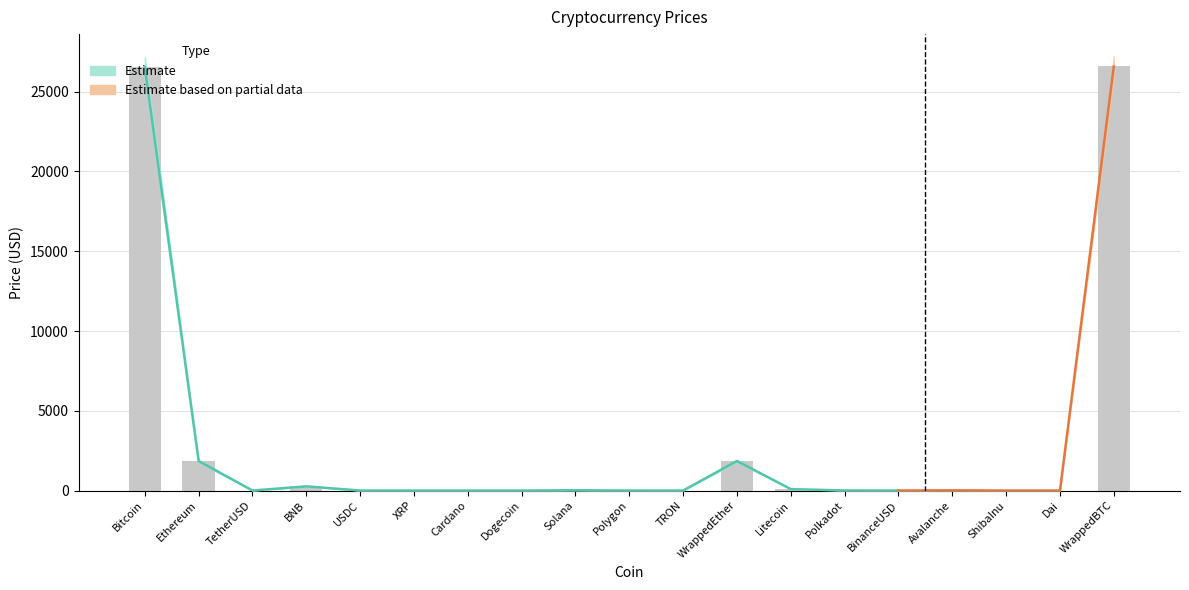

At how many categories does at least one series exceed 18586?

2